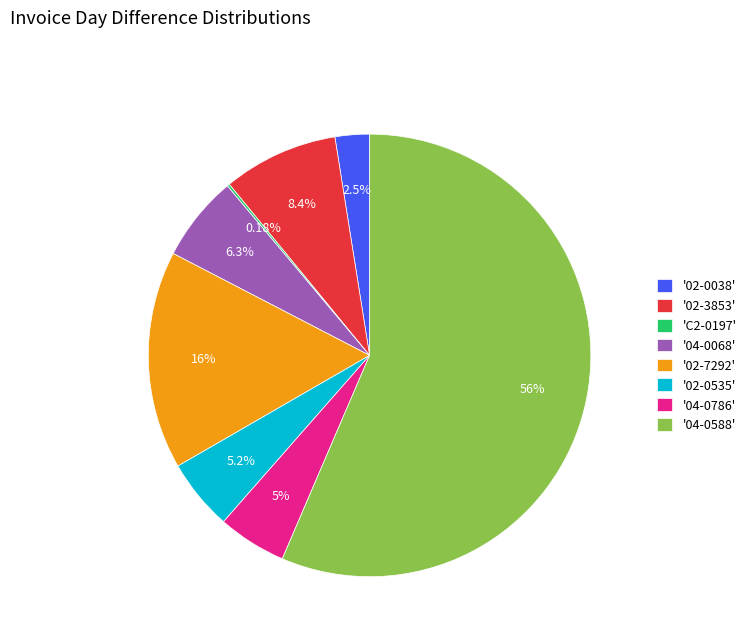

To the nearest percent, what is the difference between the largest and smallest slice percentages?

56%